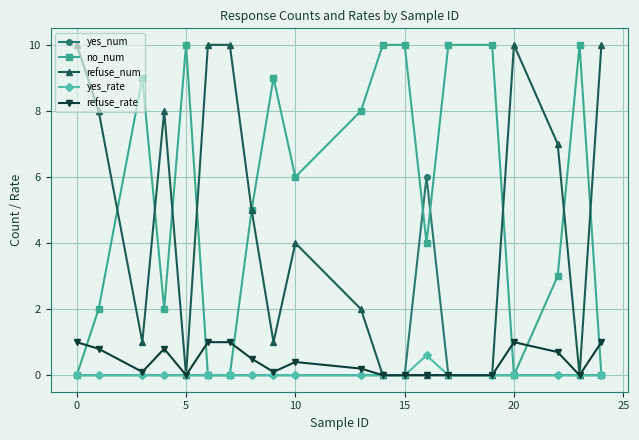

What is the value of the refuse_num point at the 10th from the left?

4.0